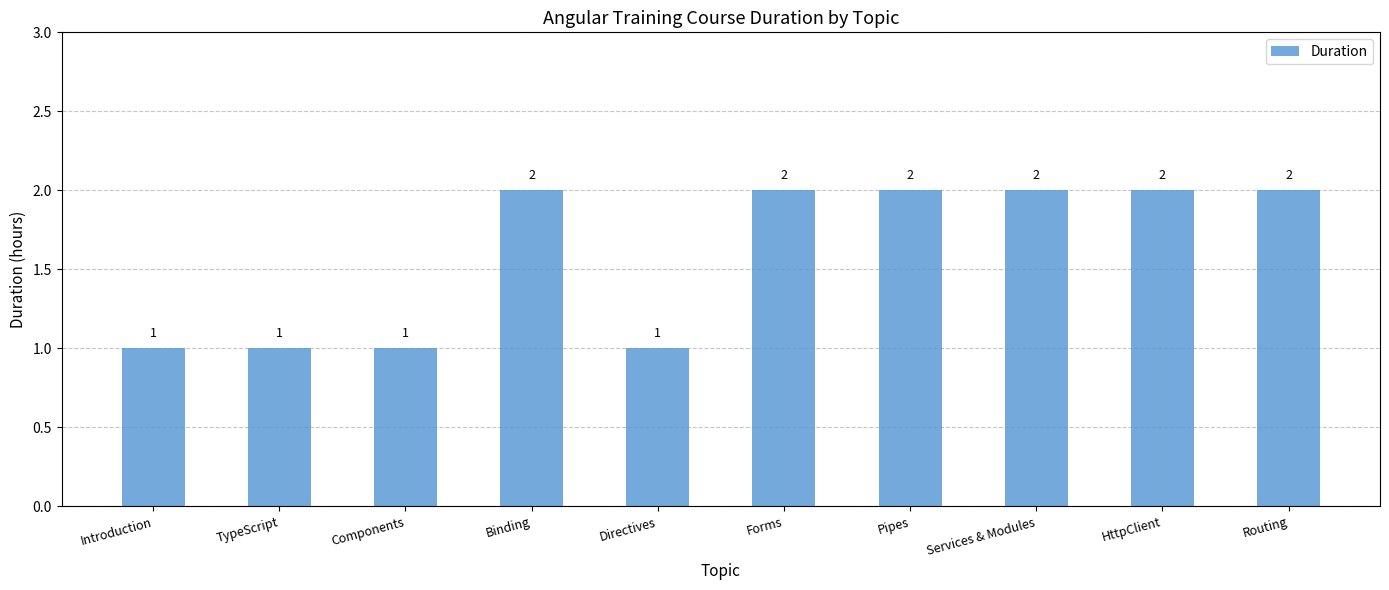

Which has a higher value, Forms or TypeScript?

Forms